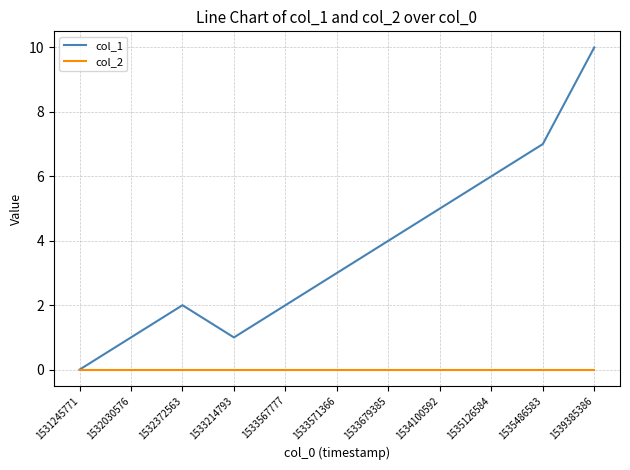

At which label is col_1 closest to 5?

1534100592